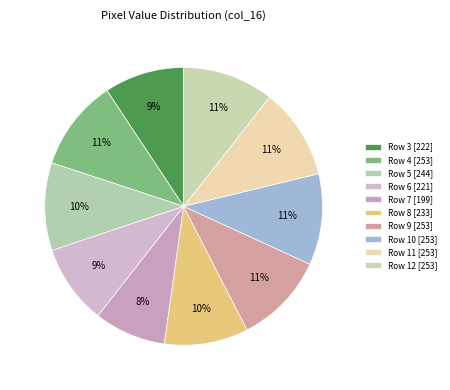

To the nearest percent, what portion does Row 10 represent?

11%